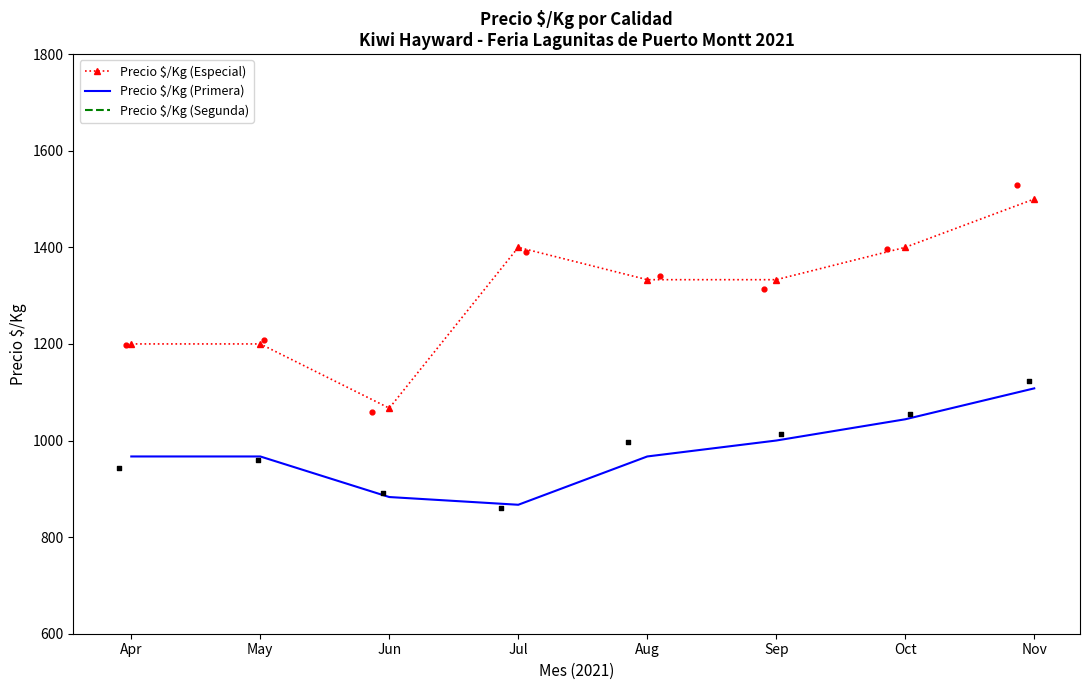

Which series has the largest total across all categories?

Precio $/Kg (Especial)